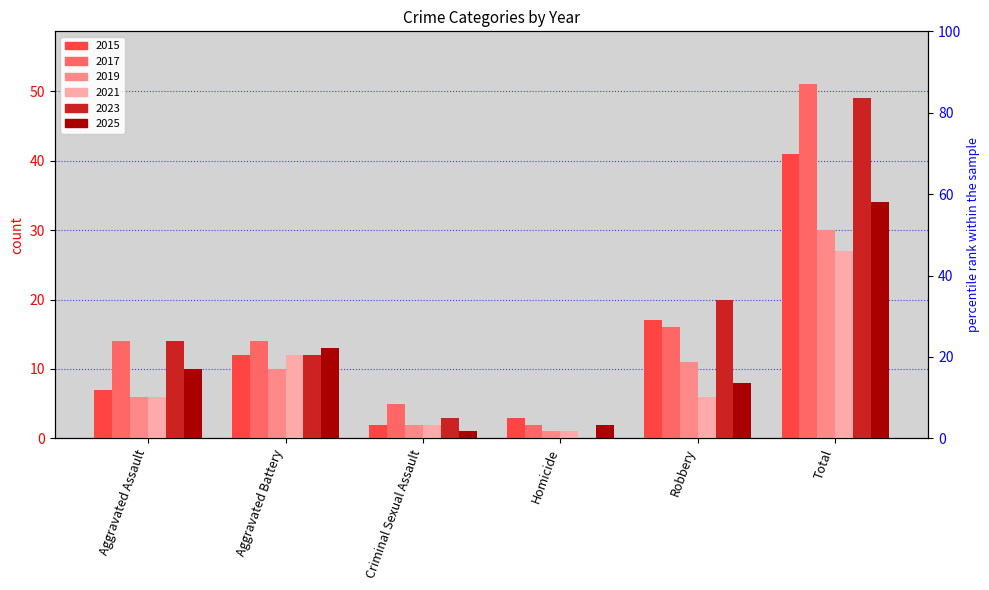

How many data points does each series have?

6